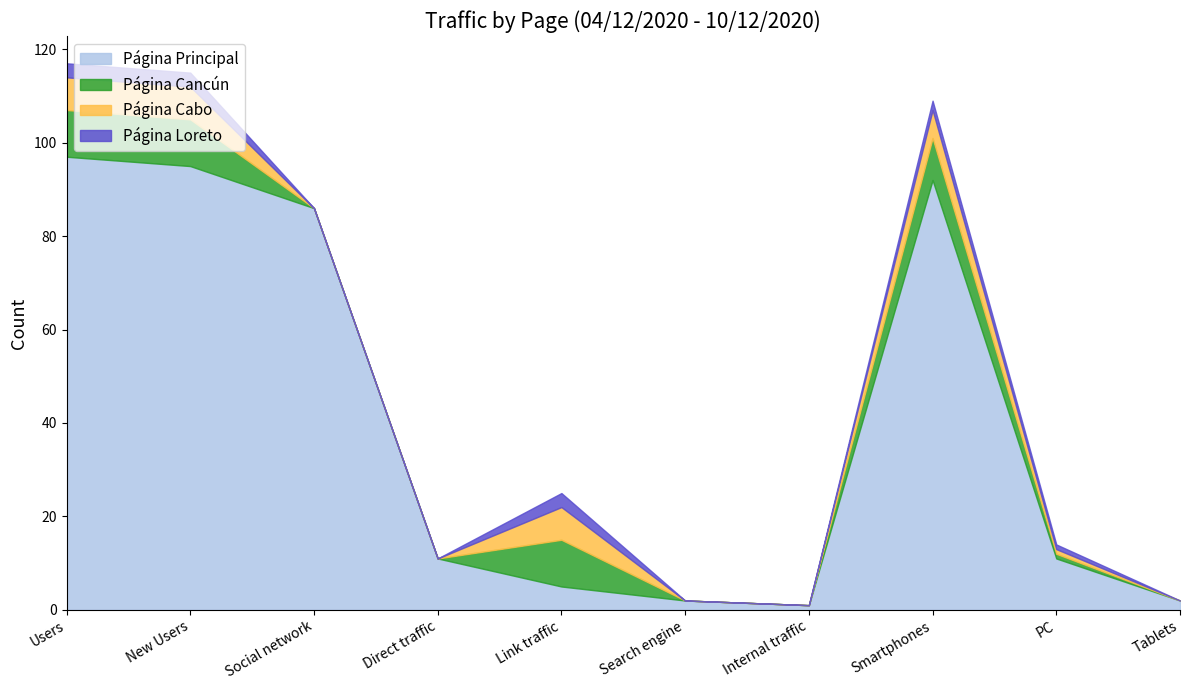

What is the greatest value displayed?

97